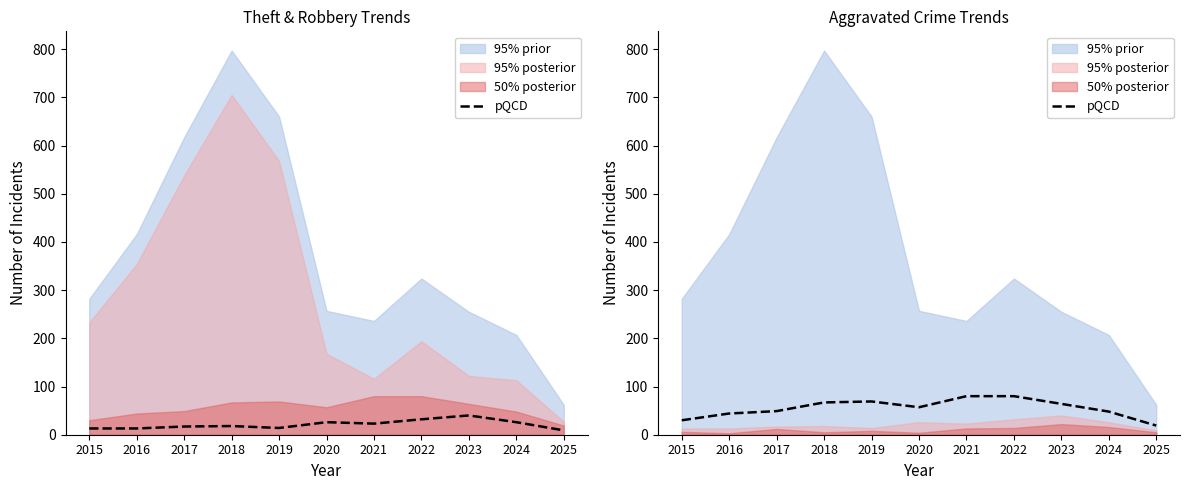

Where does the data first go above 57?

2018